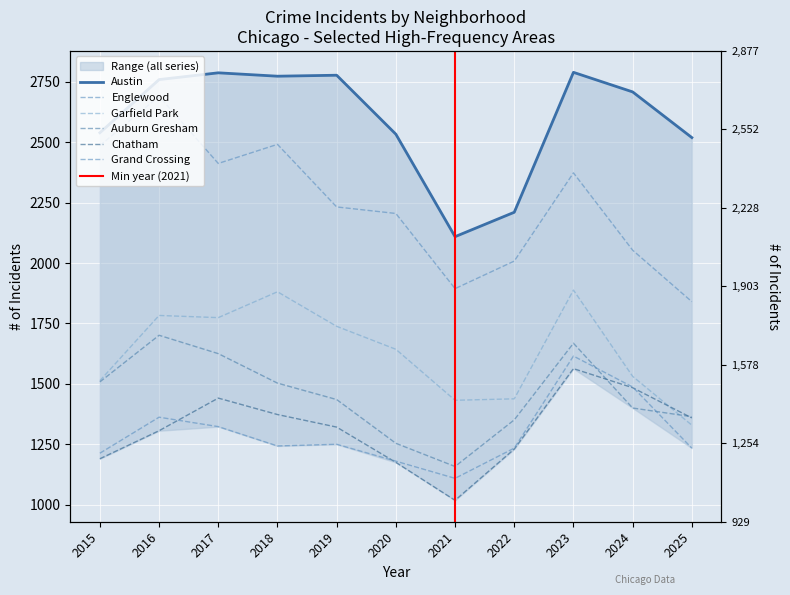

What is the sum of the Englewood values at 2018 and 2024?

4544